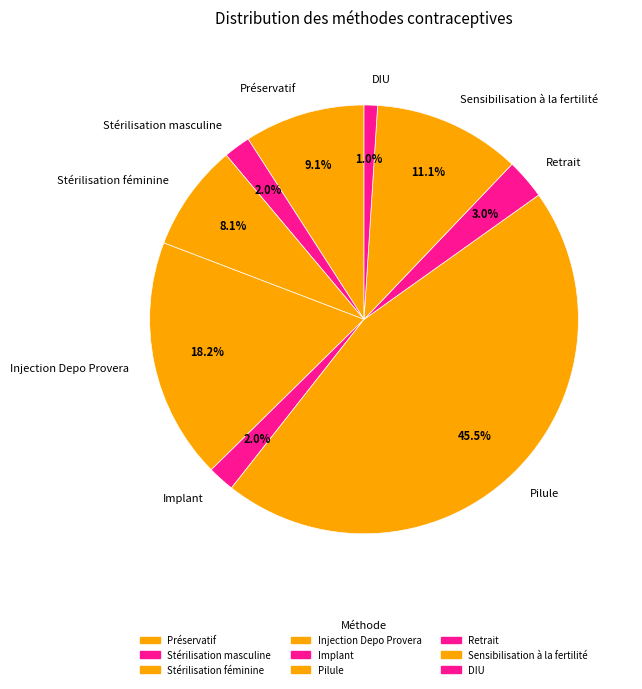

What percentage do Sensibilisation à la fertilité and Stérilisation féminine together represent?

19.2%